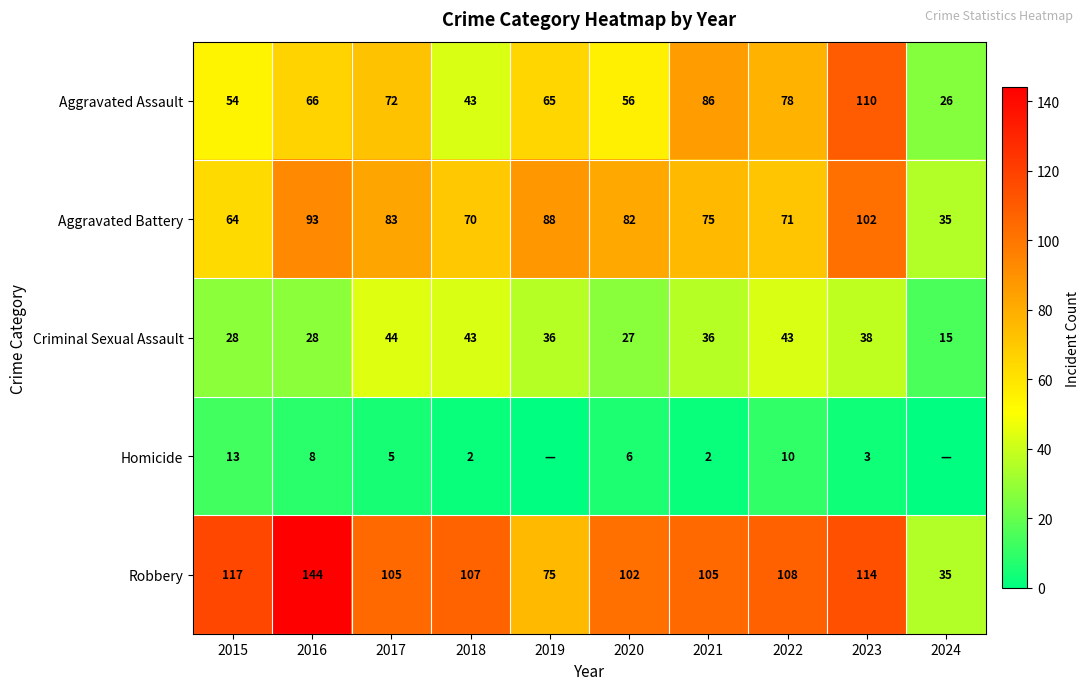

Read the Aggravated Battery value at 2015, to the nearest 10.

60